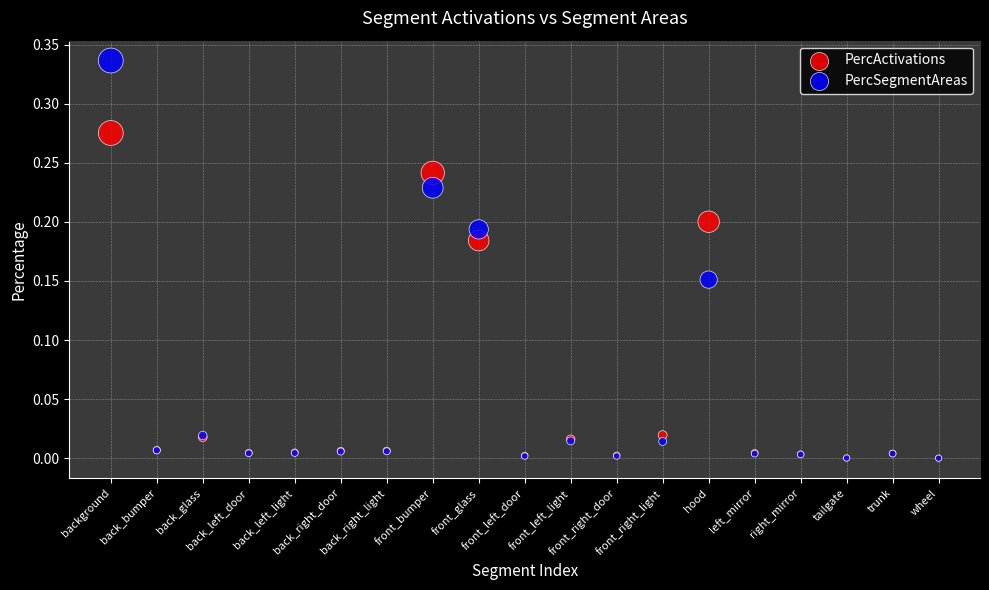

Which series contains the highest Y value?

PercSegmentAreas